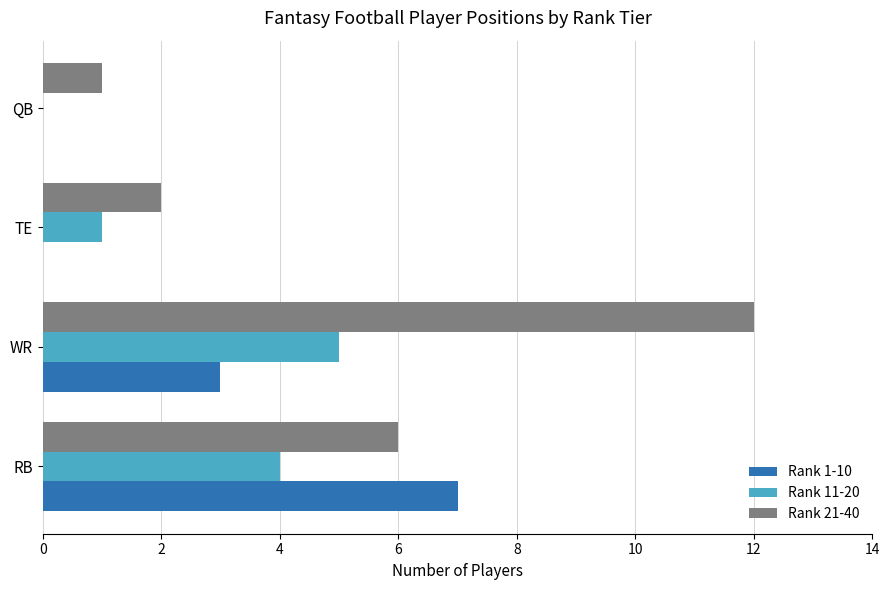

What is the total value across all series at RB?

17